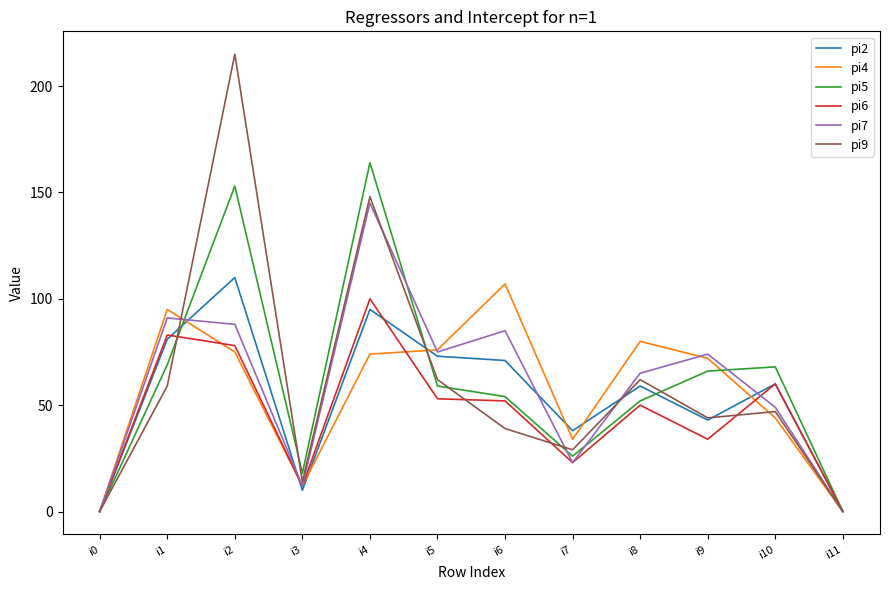

At how many categories does at least one series exceed 24?

9